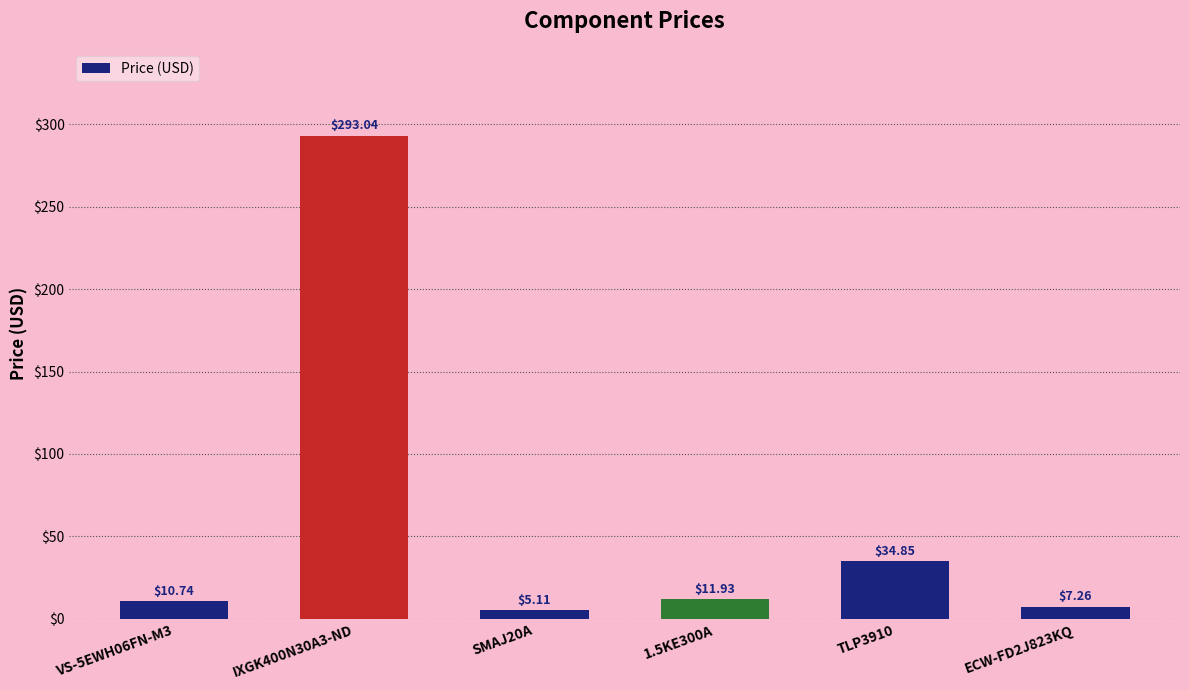

What is the approximate value at SMAJ20A?

5.1